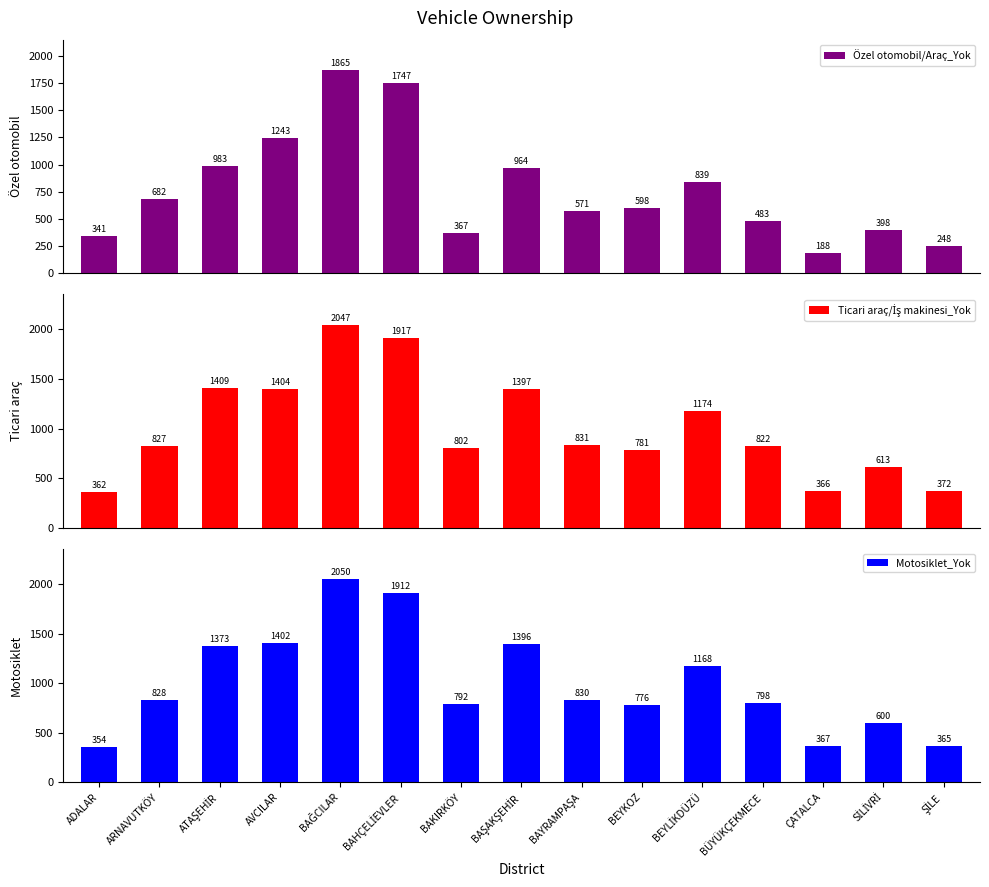

Which category has the highest value in the Motosiklet_Yok series?

BAĞCILAR